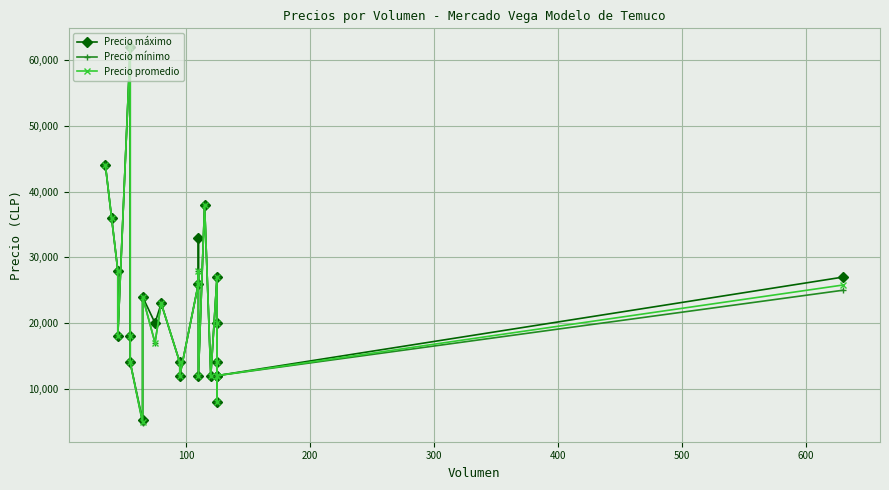

True or false: Precio promedio and Precio mínimo cross at least once.

False